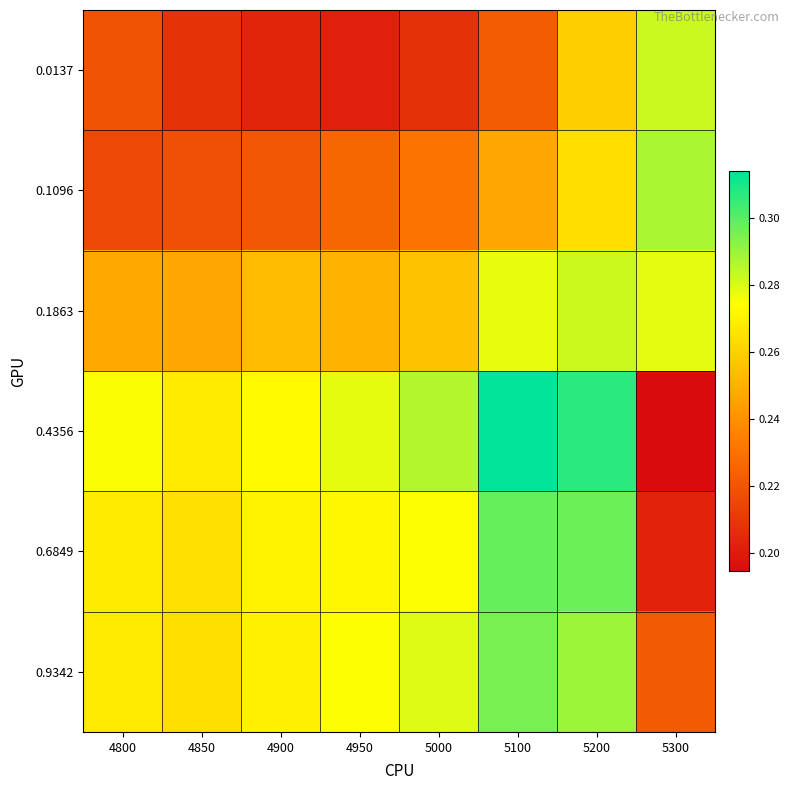

Which label corresponds to the smallest value in the chart?

5300